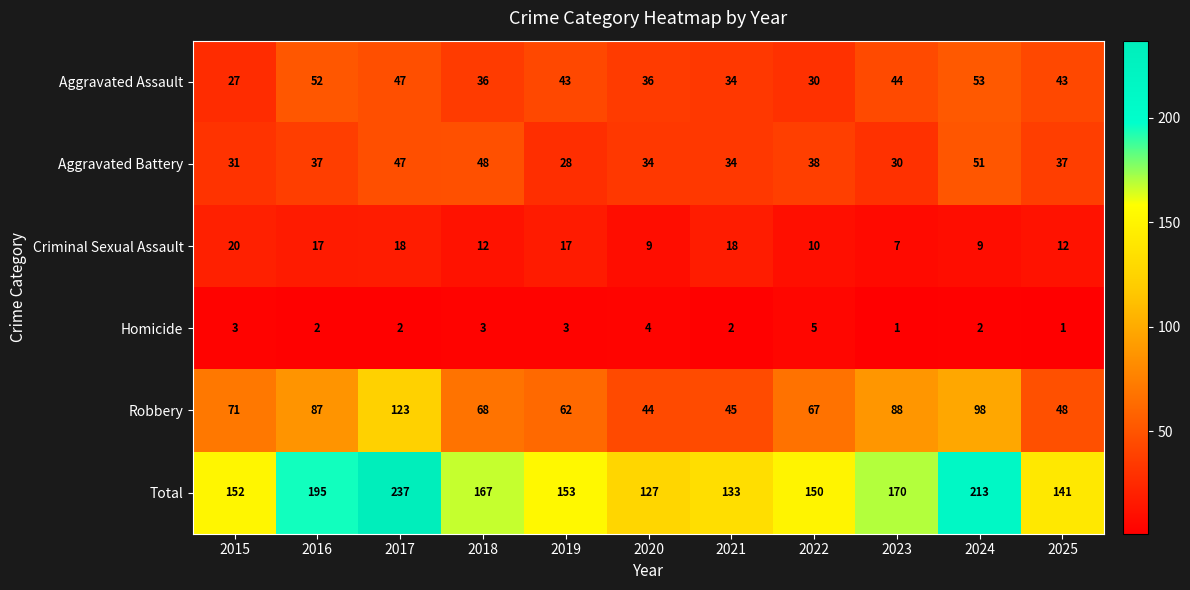

What is the total value across all series at 2020?

254